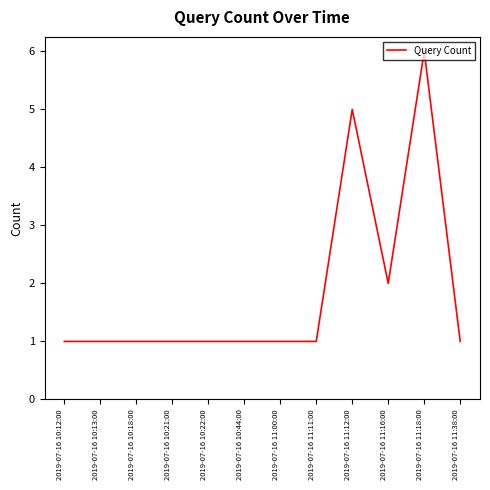

True or false: the data has more than 1 interior local peaks.

True